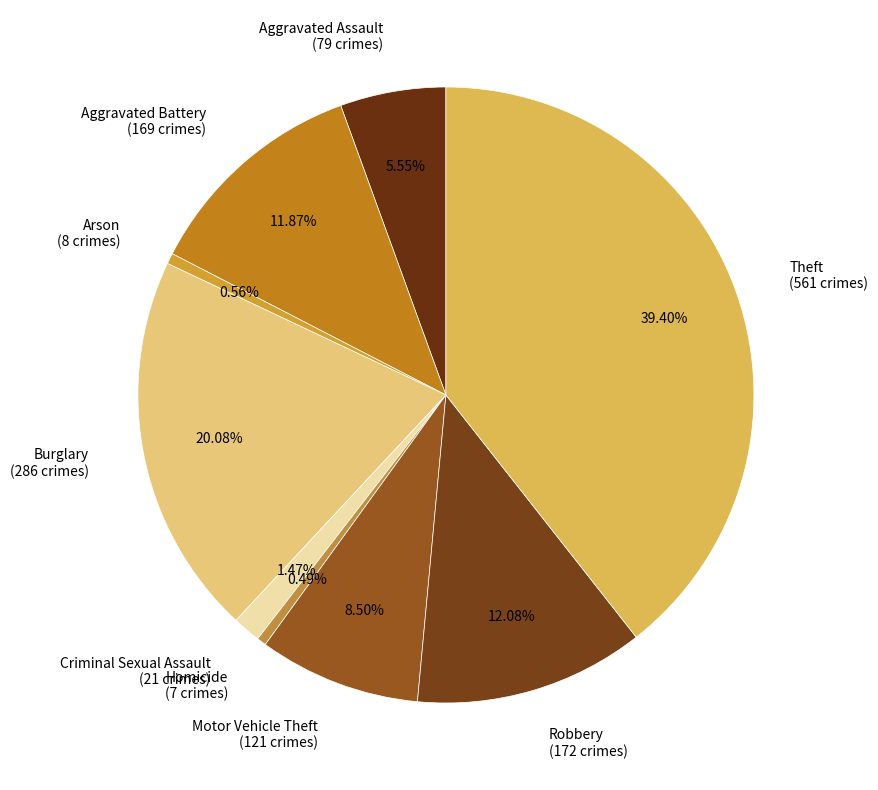

To the nearest percent, what is the difference between the Homicide and Burglary slice percentages?

20%